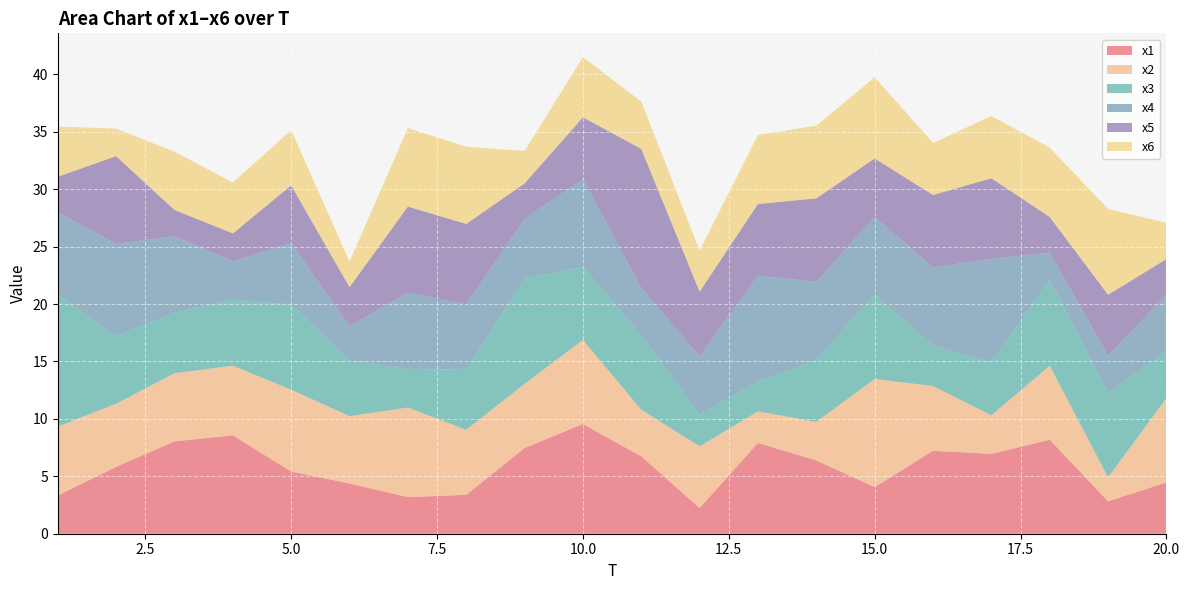

Reading right to left, transcribe all the data shown in this chart.

x1: 20=4.5	19=2.8	18=8.2	17=7.0	16=7.2	15=4.1	14=6.4	13=7.9	12=2.2	11=6.7	10=9.6	9=7.5	8=3.4	7=3.2	6=4.4	5=5.4	4=8.6	3=8.0	2=5.8	1=3.3
x2: 20=7.3	19=2.1	18=6.4	17=3.4	16=5.6	15=9.4	14=3.4	13=2.7	12=5.4	11=4.1	10=7.3	9=5.6	8=5.7	7=7.8	6=5.9	5=7.1	4=6.1	3=5.9	2=5.5	1=6.0
x3: 20=4.1	19=7.3	18=7.5	17=4.6	16=3.5	15=7.4	14=5.4	13=2.6	12=2.8	11=6.4	10=6.3	9=9.1	8=5.2	7=3.4	6=4.8	5=7.4	4=5.8	3=5.3	2=5.9	1=11.5
x4: 20=4.9	19=3.2	18=2.4	17=9.0	16=6.8	15=6.7	14=6.8	13=9.2	12=5.1	11=4.2	10=7.6	9=5.2	8=5.7	7=6.6	6=3.0	5=5.3	4=3.4	3=6.7	2=8.0	1=7.2
x5: 20=3.1	19=5.3	18=3.1	17=7.0	16=6.3	15=5.1	14=7.3	13=6.2	12=5.6	11=12.1	10=5.4	9=3.1	8=7.0	7=7.5	6=3.4	5=5.1	4=2.4	3=2.3	2=7.6	1=3.1
x6: 20=3.1	19=7.5	18=6.0	17=5.4	16=4.5	15=7.1	14=6.3	13=6.0	12=3.6	11=4.1	10=5.2	9=2.8	8=6.7	7=6.8	6=2.2	5=4.8	4=4.4	3=5.1	2=2.4	1=4.4